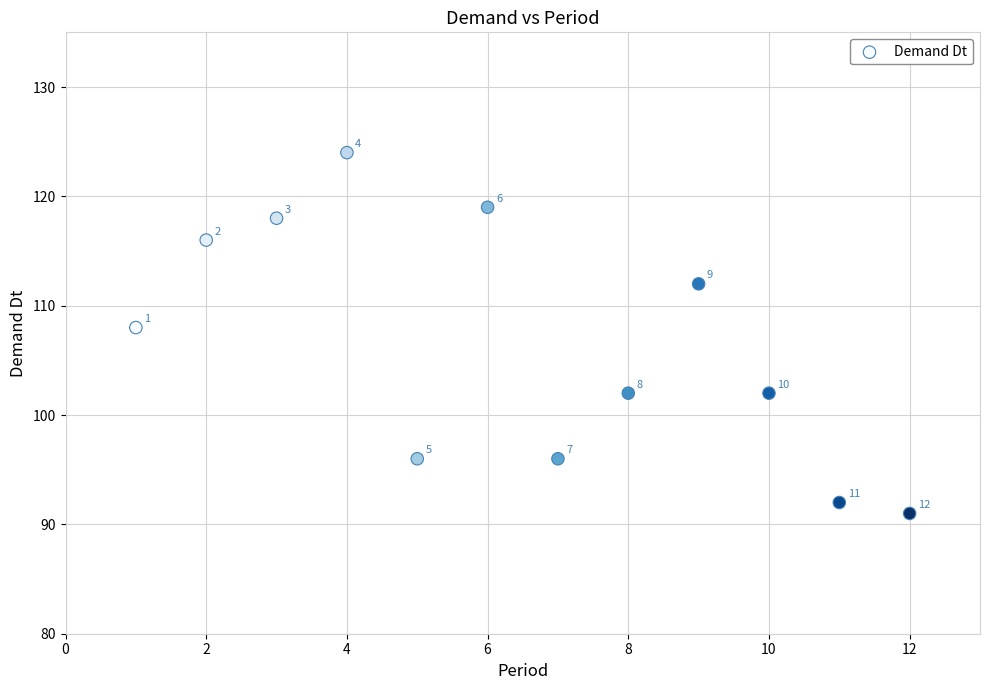

What is the range of X values (max minus min)?

11